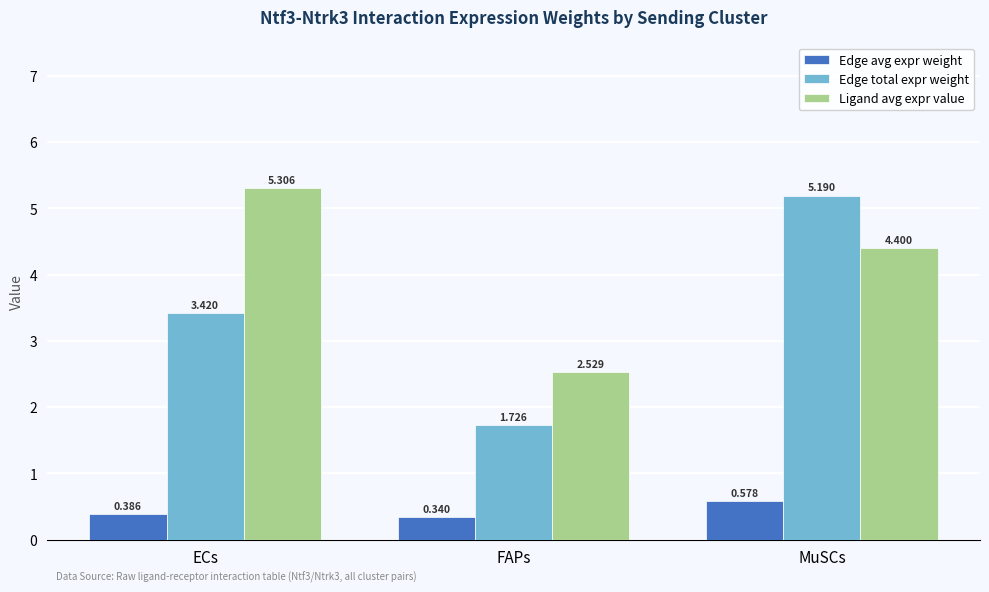

What is the difference between the Edge total expr weight values at ECs and MuSCs?

1.8